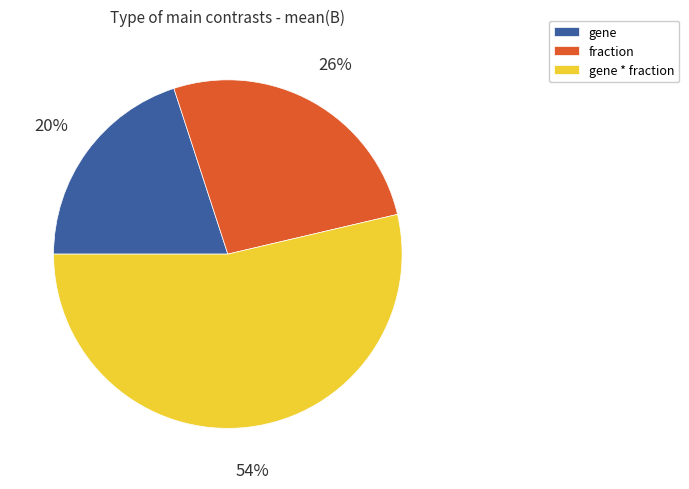

True or false: gene * fraction accounts for 54% of the total.

True